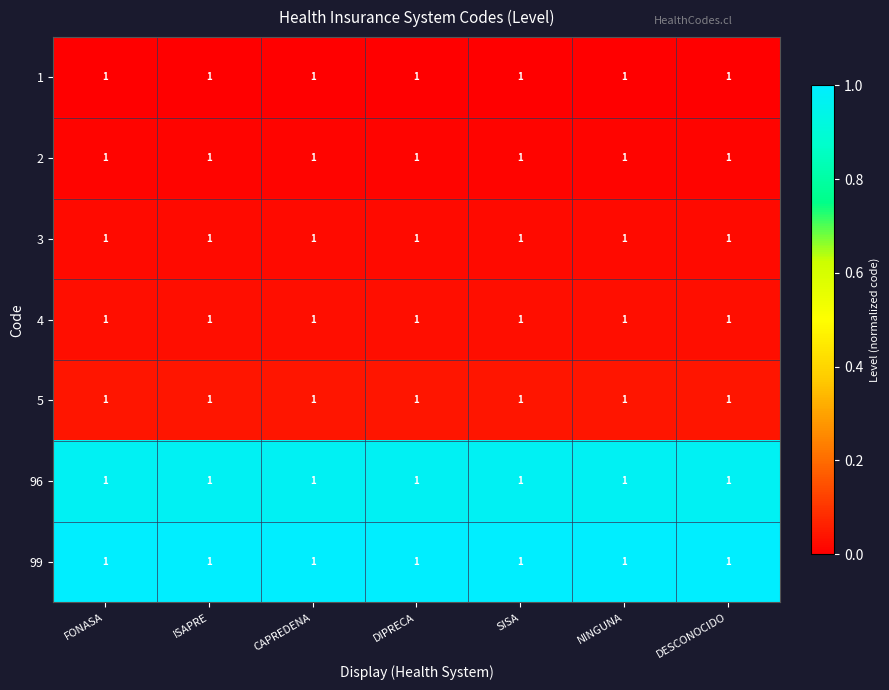

Count the number of categories in the chart.

7